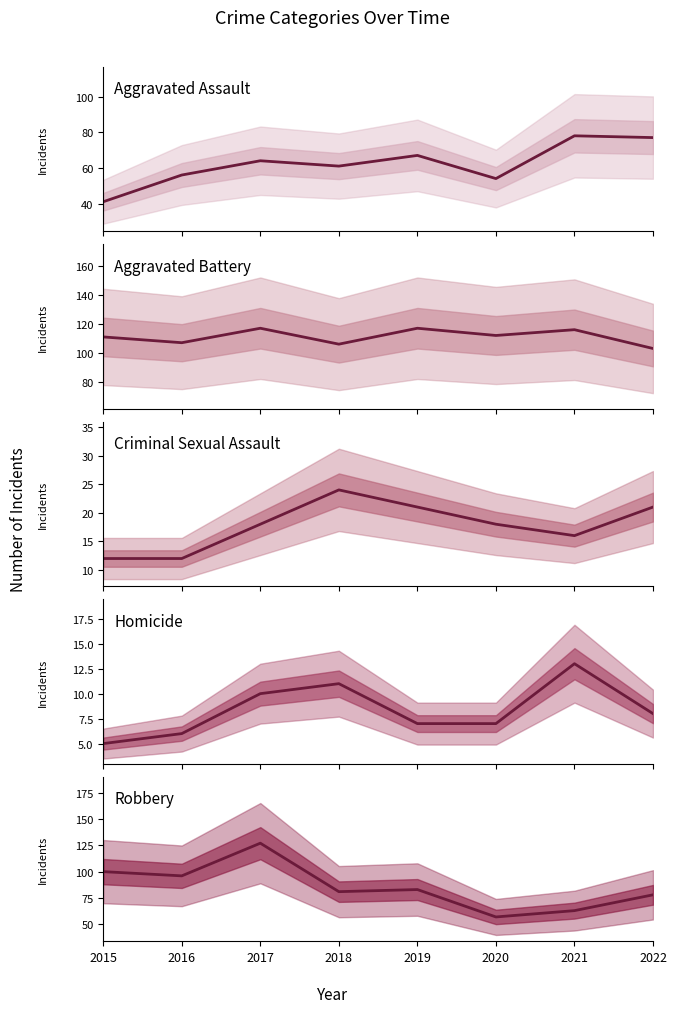

What is the difference between the highest and lowest values at 2016?

101